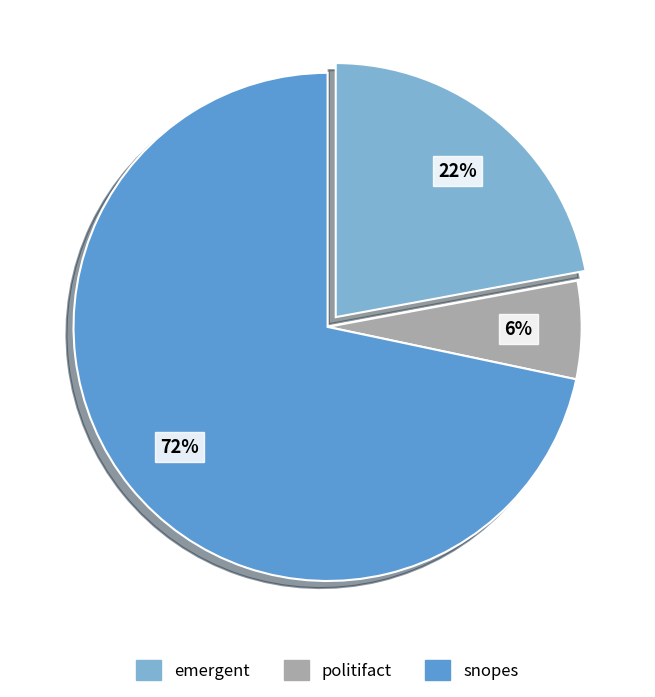

Does any single category account for the majority?

Yes